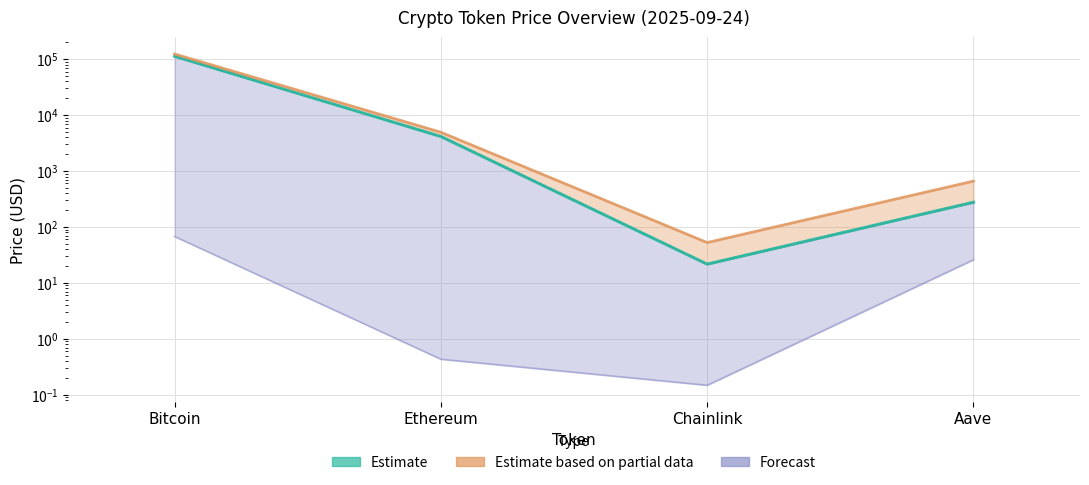

True or false: allTimeHigh has more than 0 points higher than both neighbors.

False